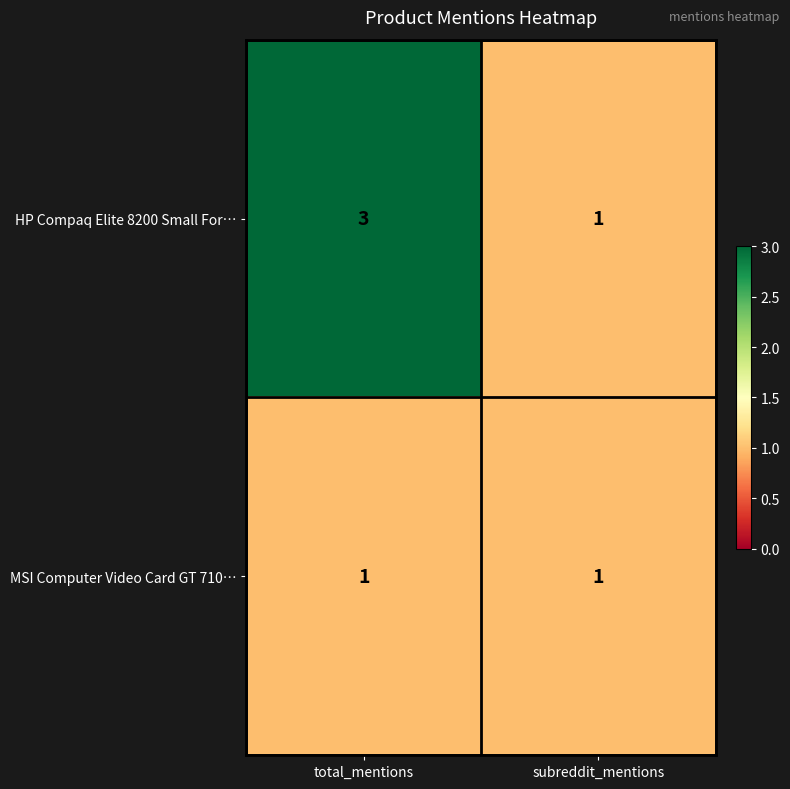

At total_mentions, list the series in order from smallest to largest.

MSI Computer Video Card GT 710…, HP Compaq Elite 8200 Small For…